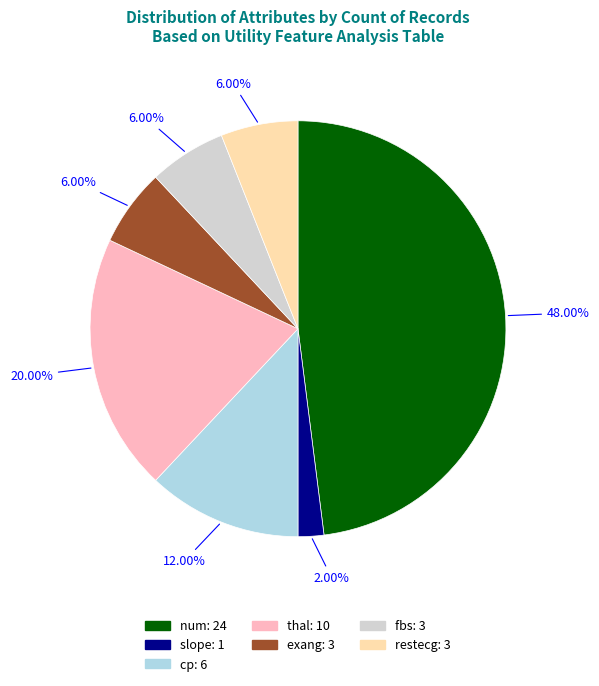

Is it true that cp is 12% of the pie?

True